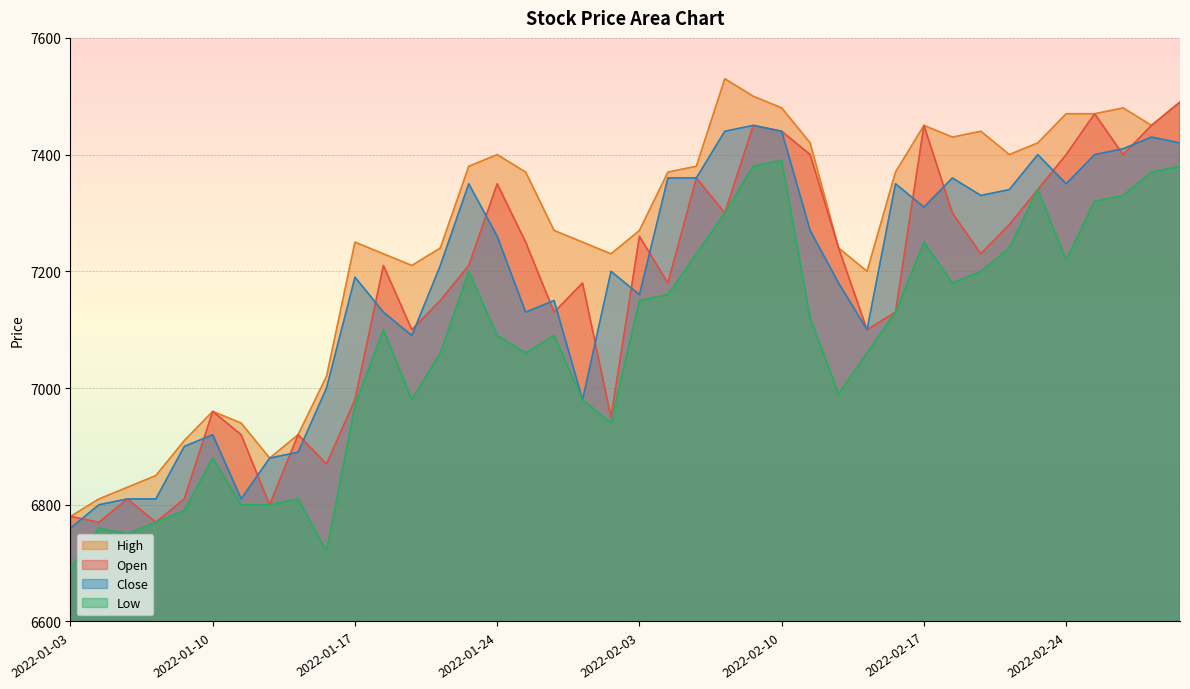

What is the label of the 29th point from the right?

2022-01-18